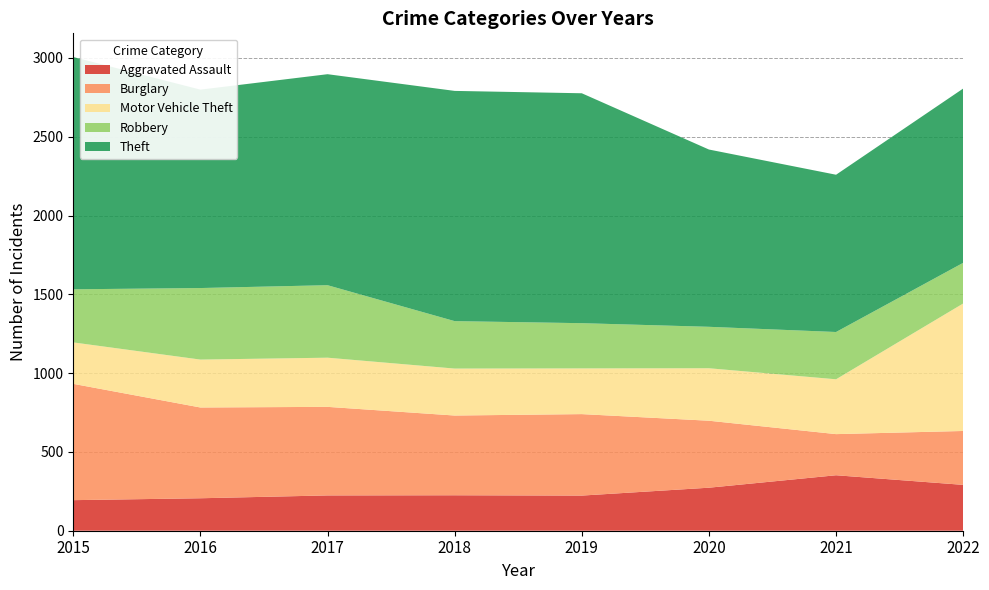

Reading left to right, list all the values displayed in this chart.

Aggravated Assault: 194	206	224	225	223	273	352	291
Burglary: 738	576	562	506	517	425	261	342
Motor Vehicle Theft: 263	304	312	298	290	333	348	809
Robbery: 337	454	460	301	287	263	300	258
Theft: 1474	1259	1339	1461	1459	1125	998	1106